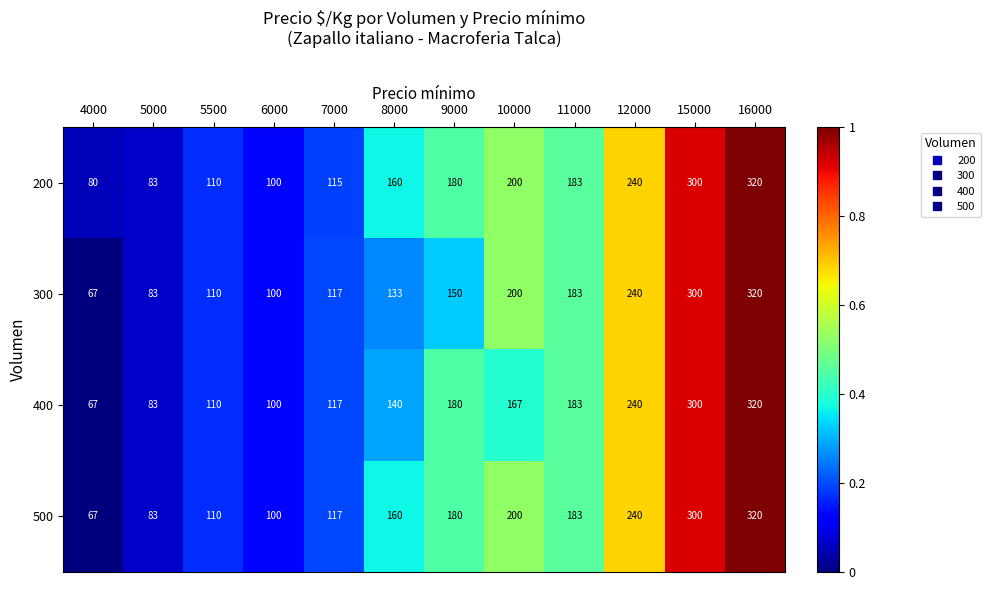

Where is 200 nearest to the value 200?

10000